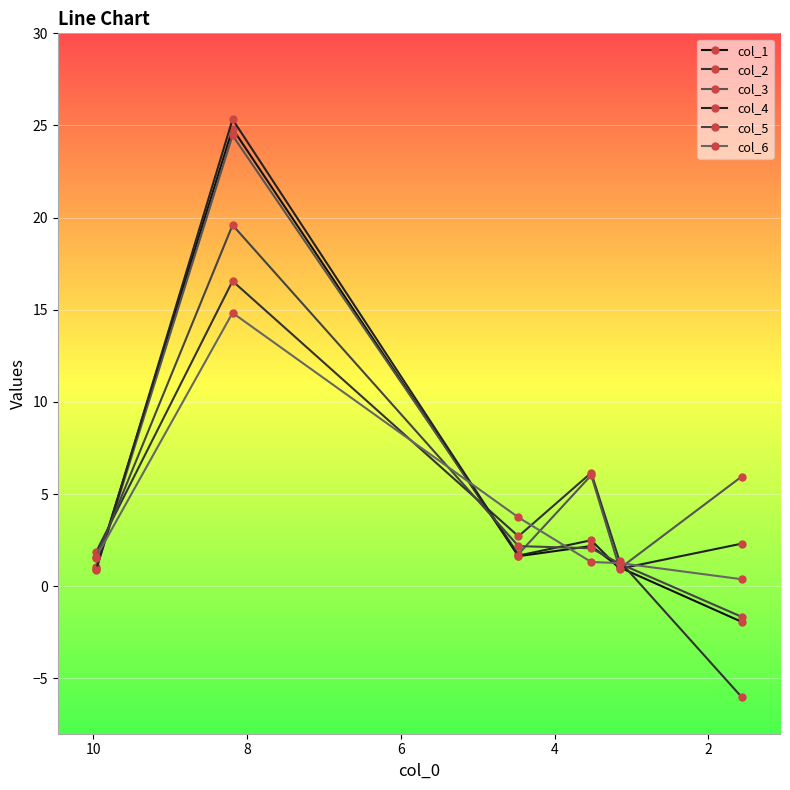

Where is col_1 nearest to the value 11?

6